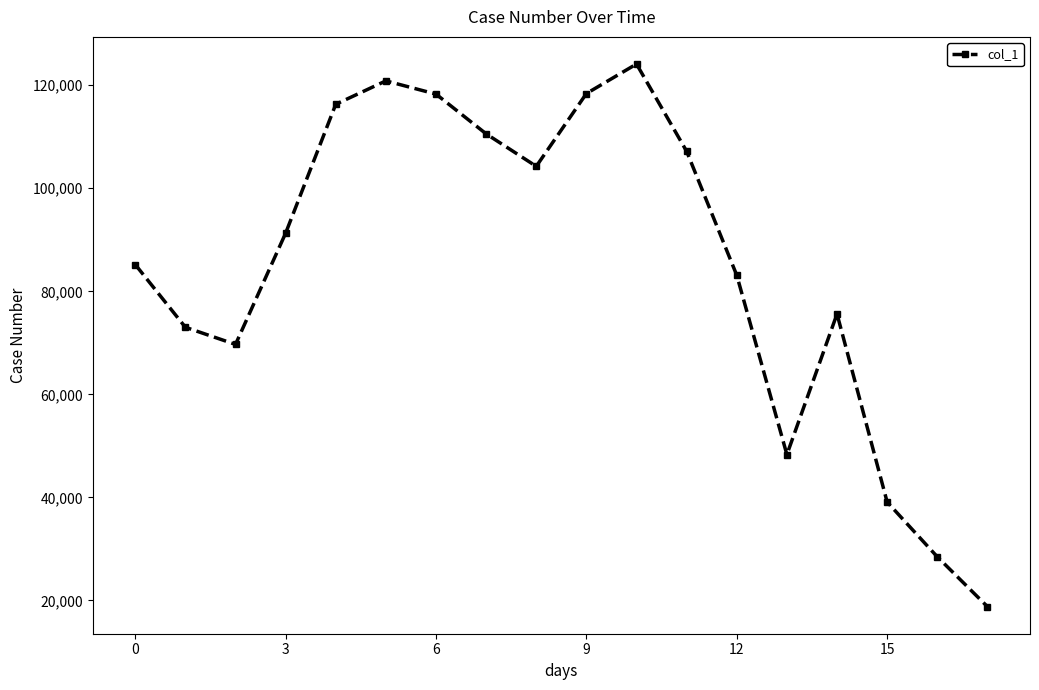

True or false: the data has more than 1 interior local peaks.

True